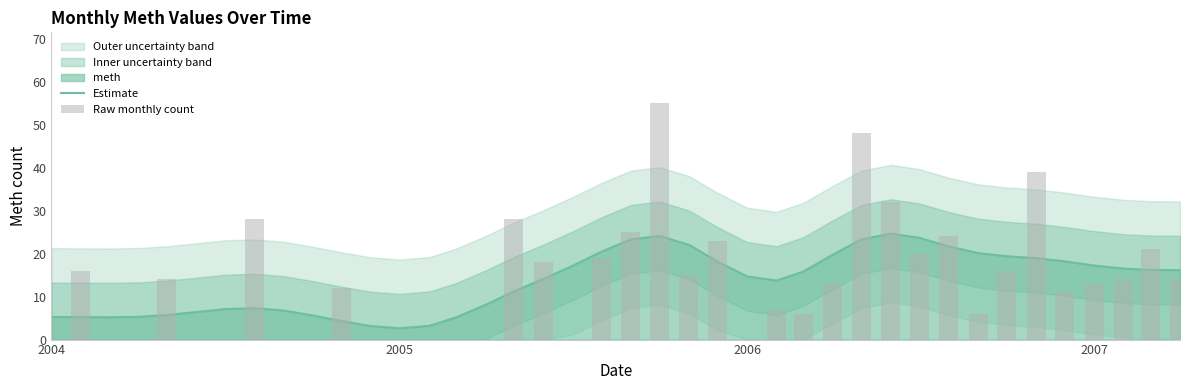

Reading right to left, extract all data points from this chart.

Estimate: 16.2	16.2	16.5	17.2	18.2	19.0	19.4	20.1	21.7	23.7	24.7	23.3	19.8	15.8	13.7	14.7	18.2	22.0	24.1	23.3	20.4	17.1	14.1	11.2	8.1	5.1	3.2	2.6	3.2	4.3	5.6	6.8	7.3	7.1	6.4	5.7	5.3	5.2	5.2	5.3
Raw monthly count: 14.0	21.0	14.0	13.0	11.0	39.0	16.0	6.0	24.0	20.0	32.0	48.0	13.0	6.0	7.0	0.0	23.0	15.0	55.0	25.0	19.0	0.0	18.0	28.0	0.0	0.0	0.0	0.0	0.0	12.0	0.0	0.0	28.0	0.0	0.0	14.0	0.0	0.0	16.0	0.0